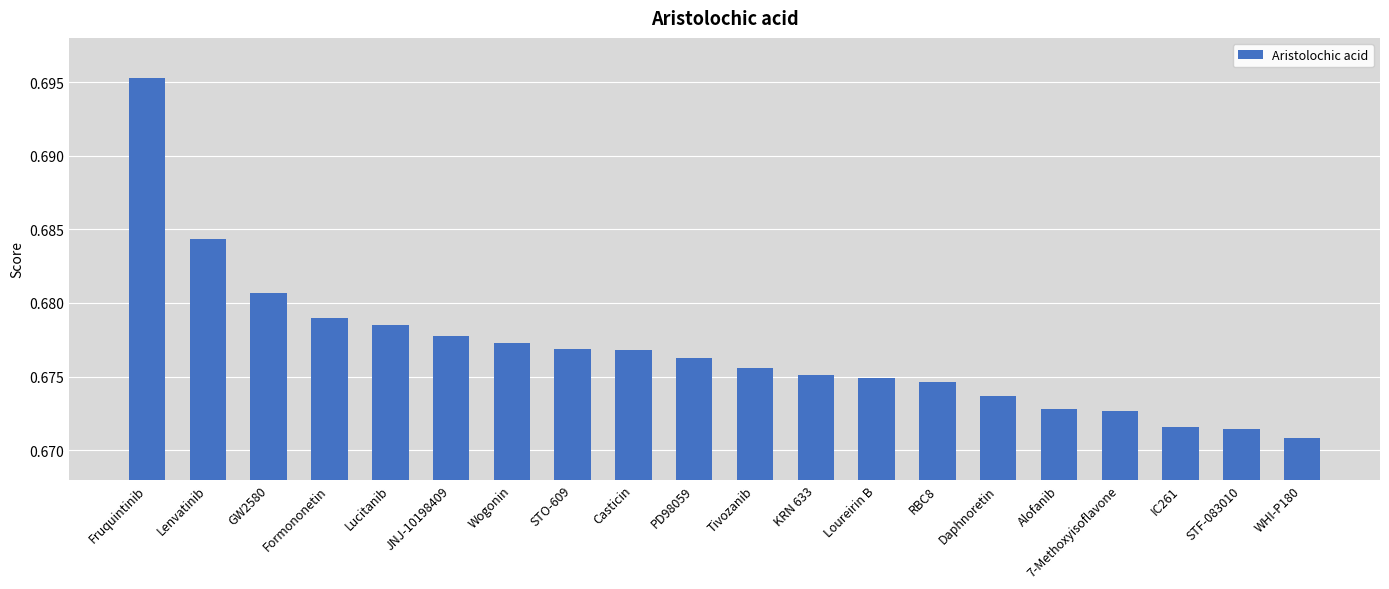

What position from the right is Casticin?

12